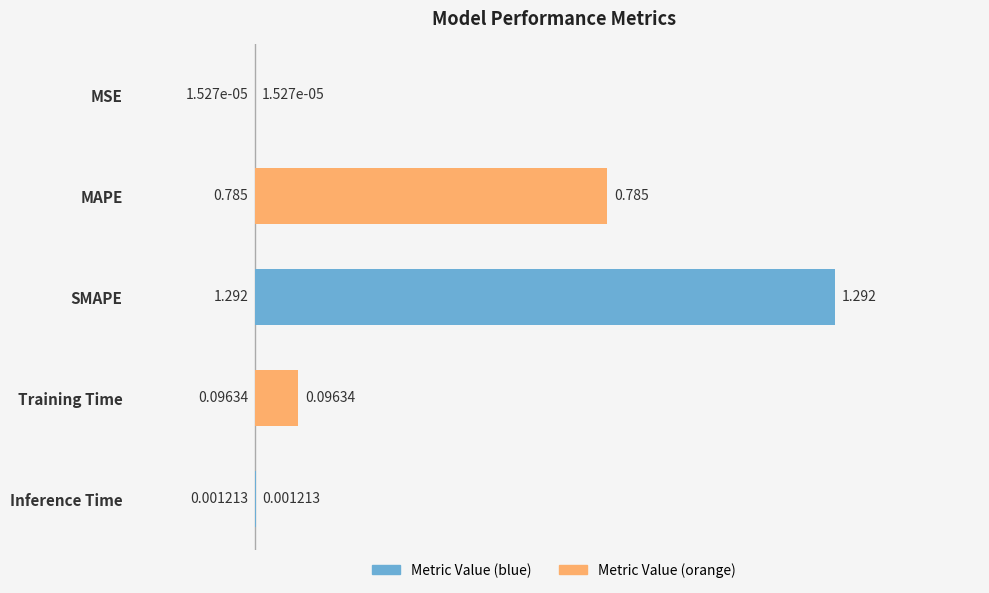

Which category has the highest value across all series?

SMAPE